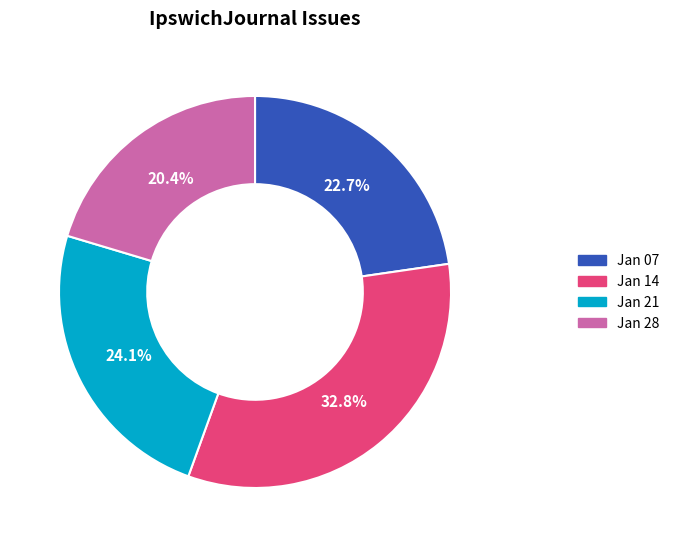

What portion of the pie excludes Jan 28?

79.6%